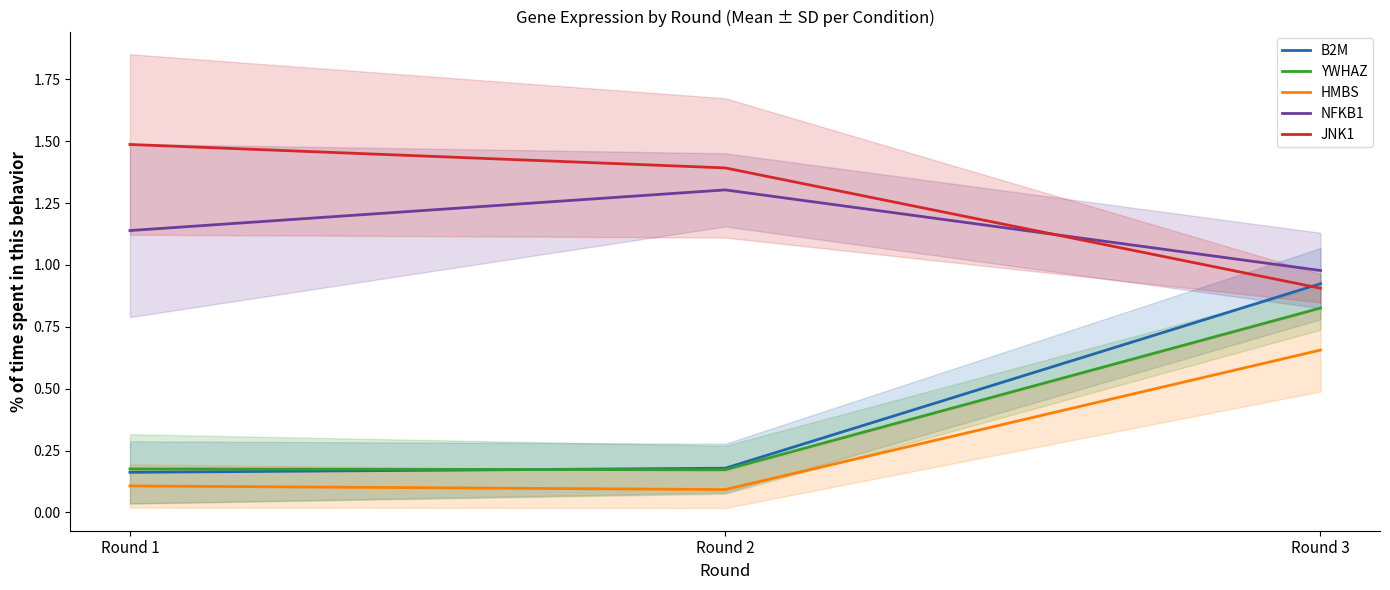

Reading left to right, list all the values displayed in this chart.

B2M: 0.2	0.2	0.9
YWHAZ: 0.2	0.2	0.8
HMBS: 0.1	0.1	0.7
NFKB1: 1.1	1.3	1.0
JNK1: 1.5	1.4	0.9